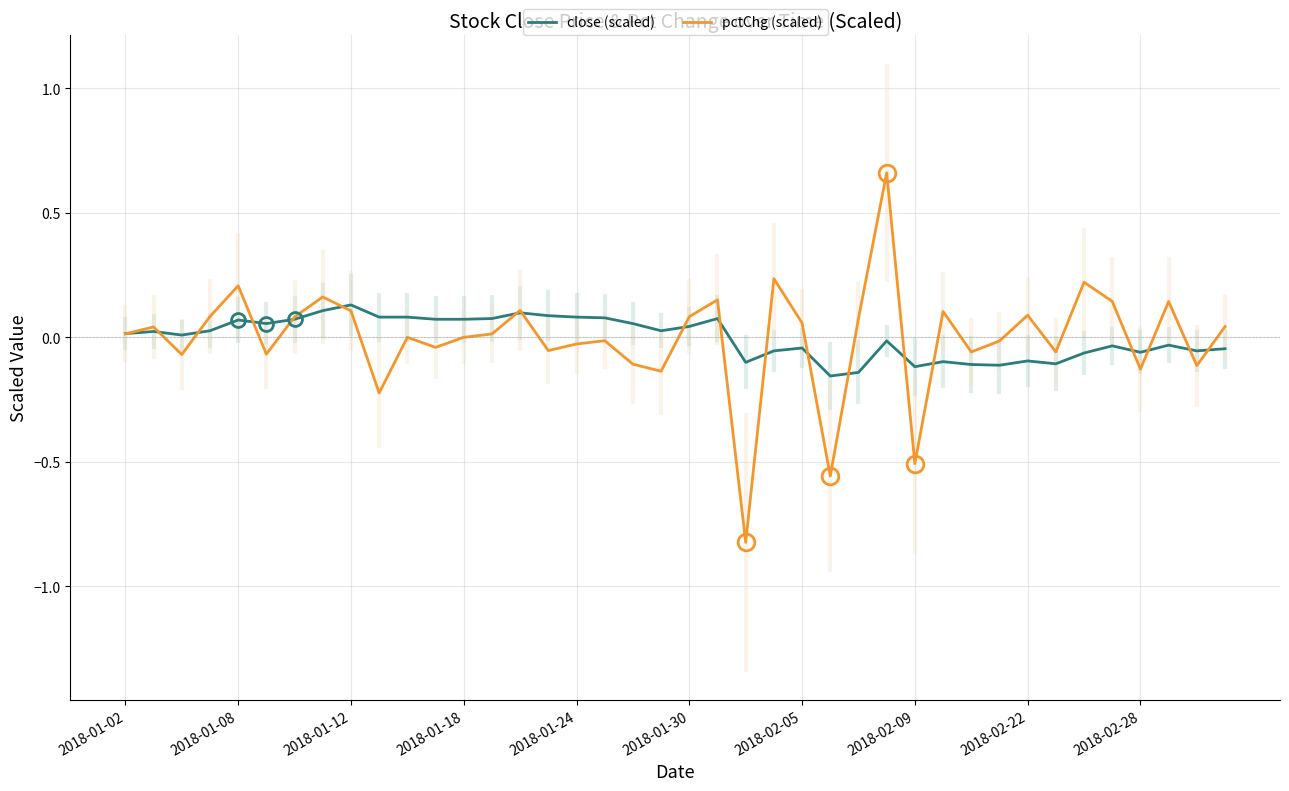

Which series has the largest range (max minus min)?

pctChg (scaled)